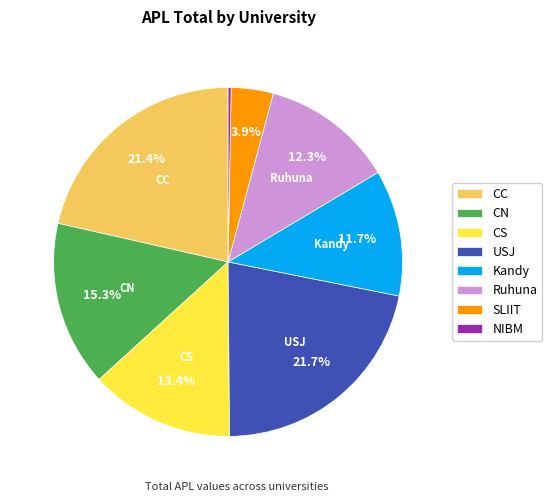

Is the sum of NIBM and CN greater than half?

No